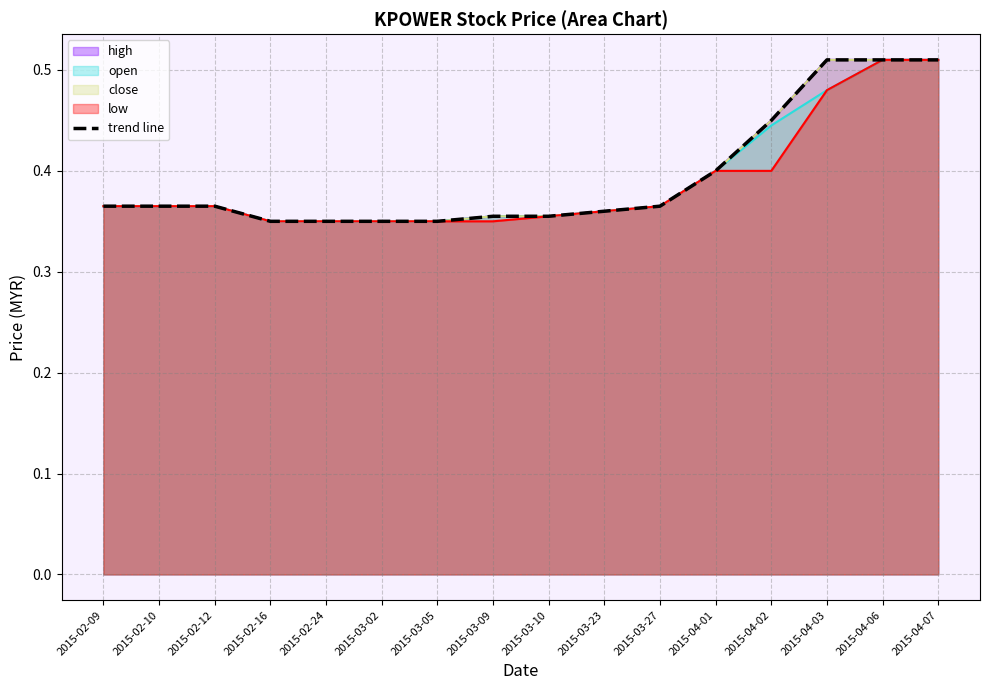

Which category has the lowest value across all series?

2015-02-16